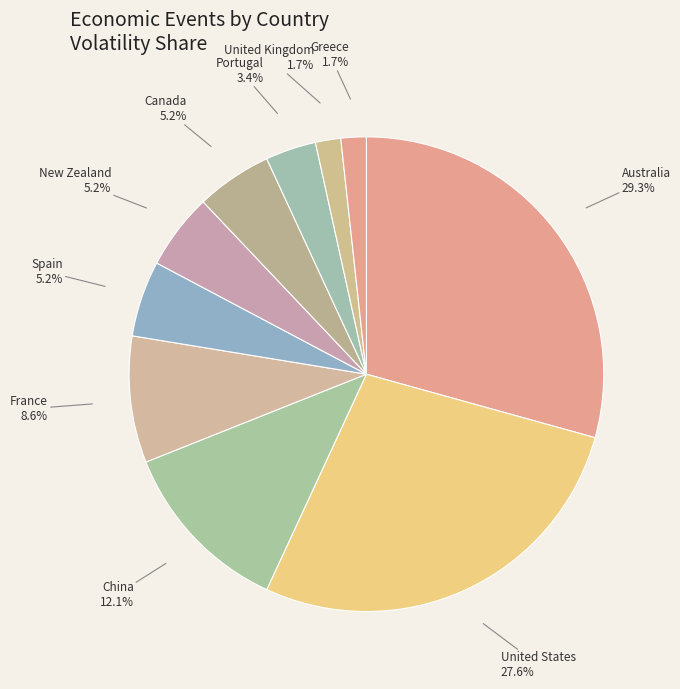

Combined, what portion of the pie is China and United Kingdom?

13.8%